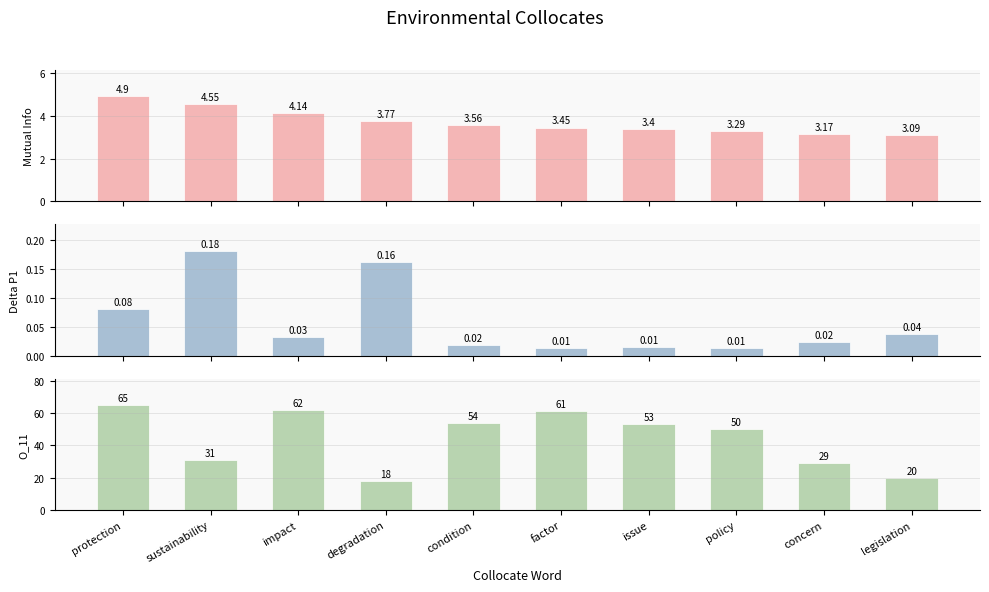

Which category has the highest value in the Mutual Info series?

protection